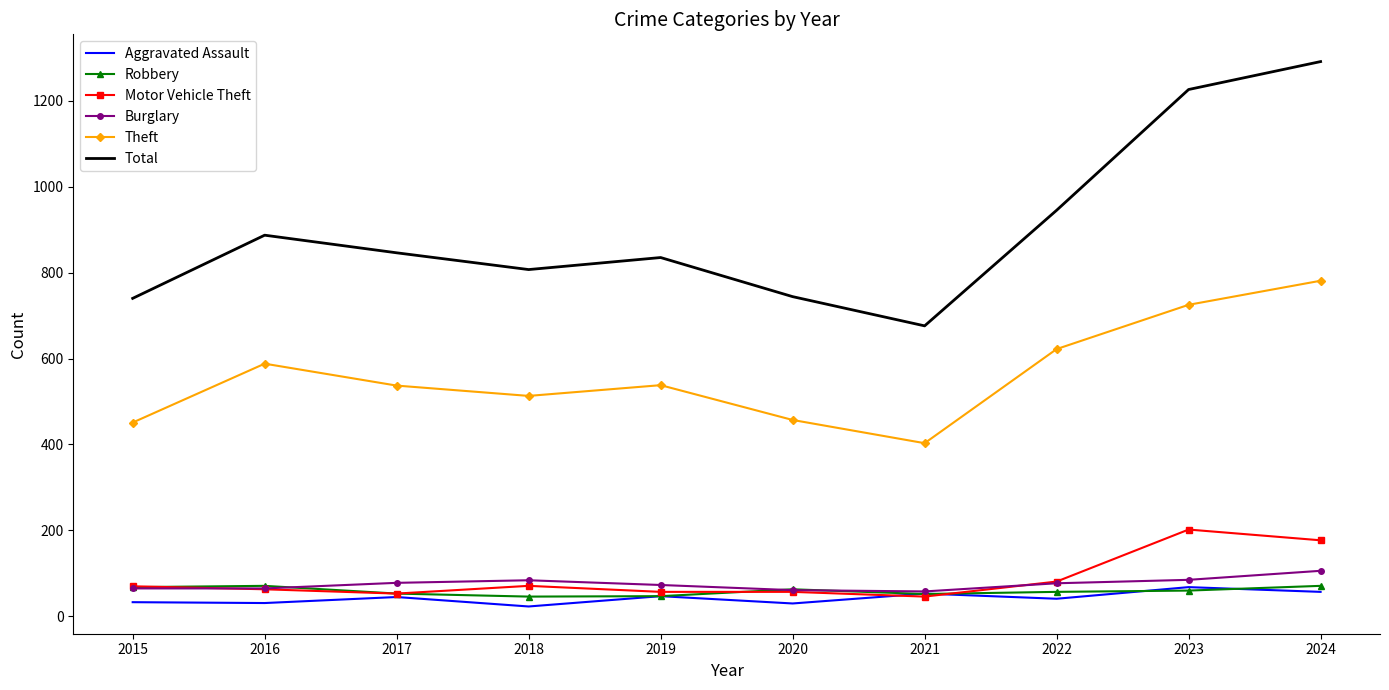

What is the minimum value shown in the chart?

23